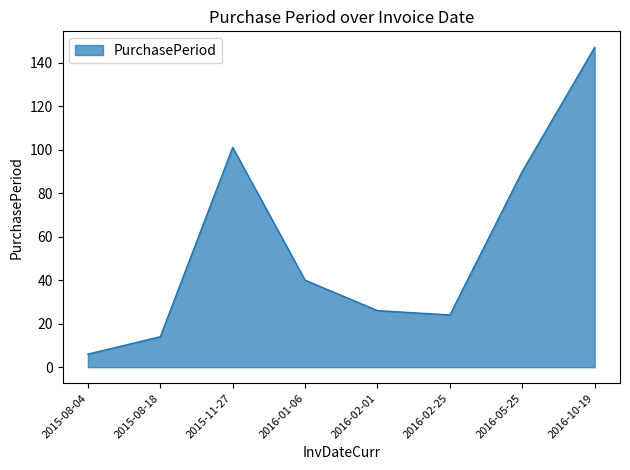

What is the difference between the maximum and minimum values?

141